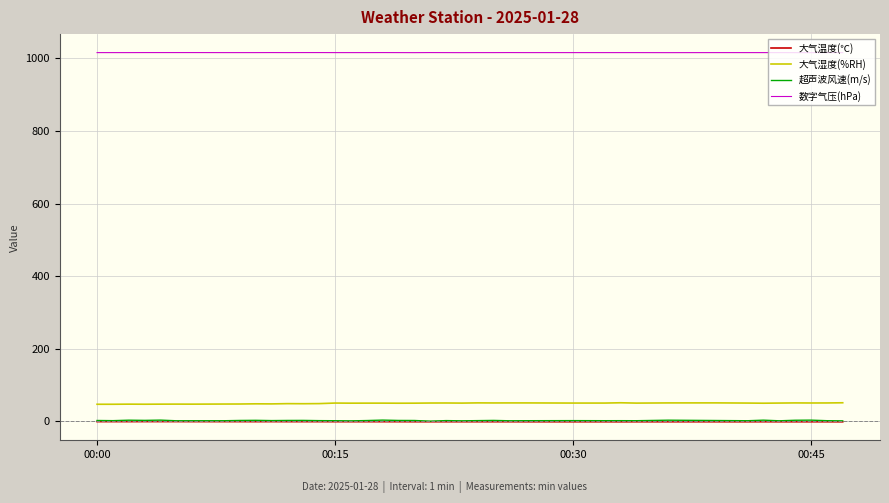

True or false: 大气湿度(%RH) and 数字气压(hPa) intersect in this chart.

False